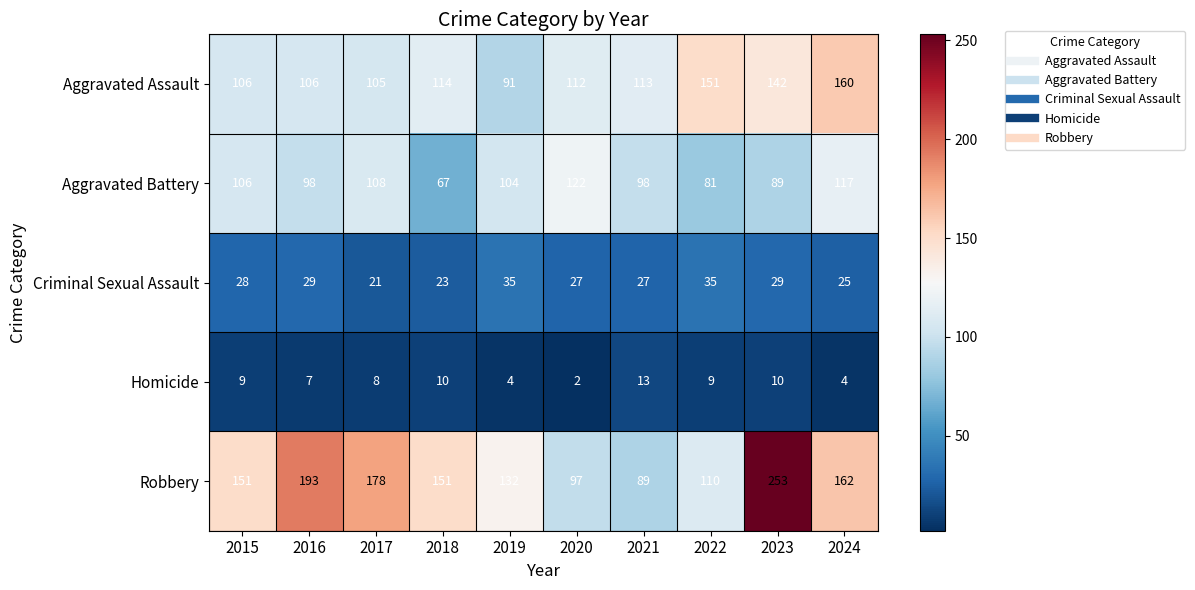

How many series are shown in this chart?

5